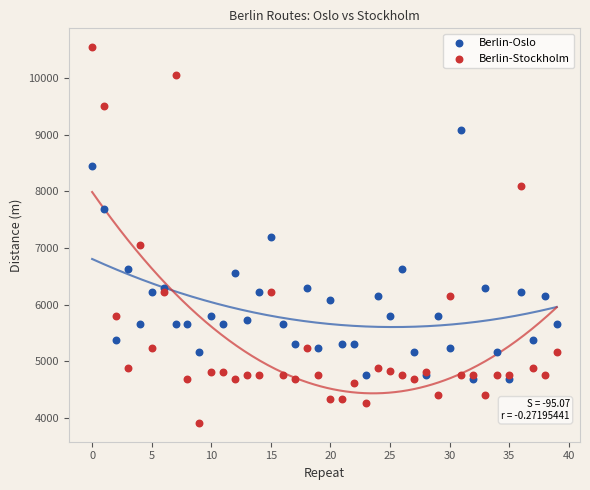

What are all the series names shown in the legend?

Berlin-Oslo, Berlin-Stockholm